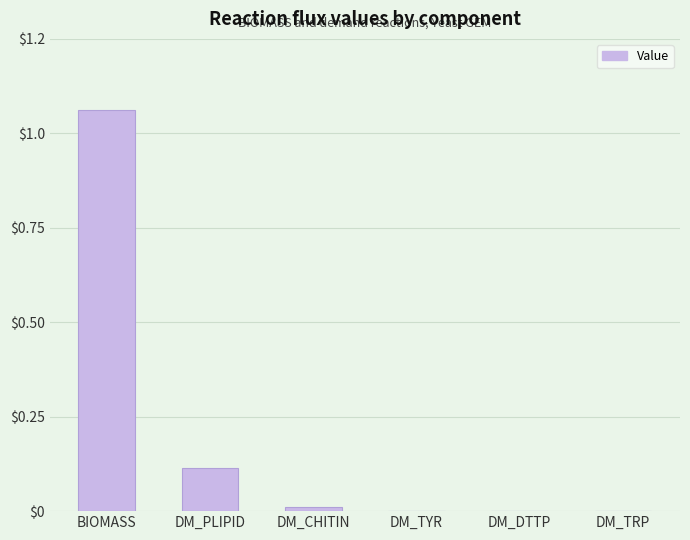

The value at DM_PLIPID is 0.1. True or false?

True